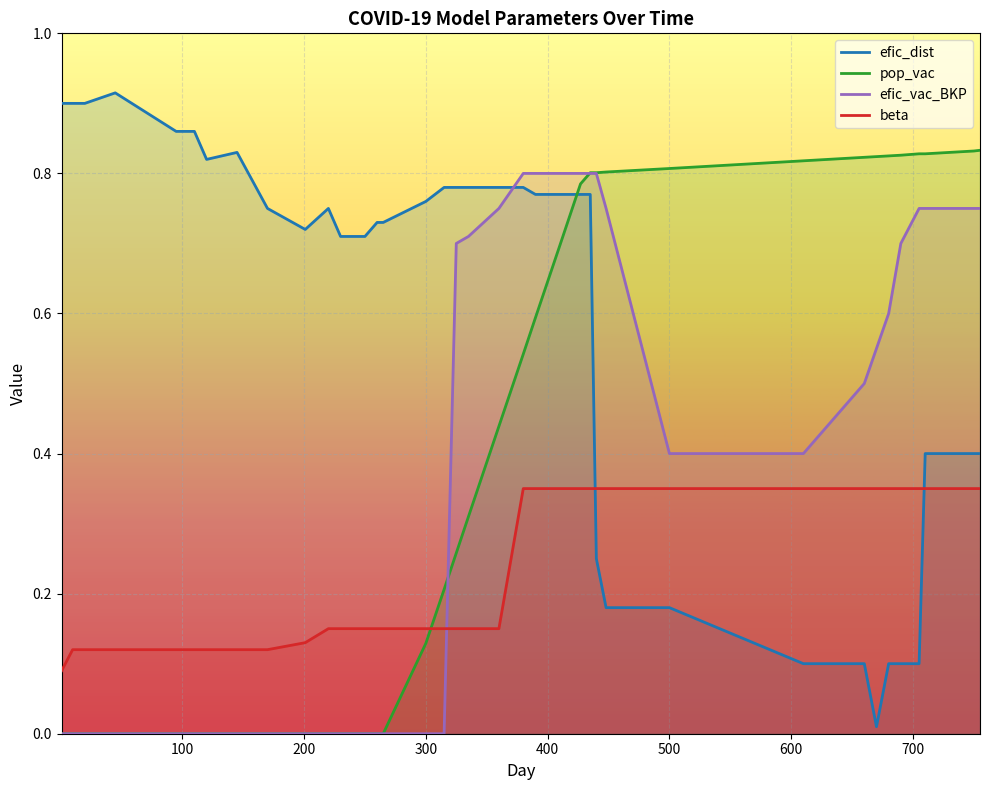

List the series in order of their peak value, lowest first.

beta, efic_vac_BKP, pop_vac, efic_dist